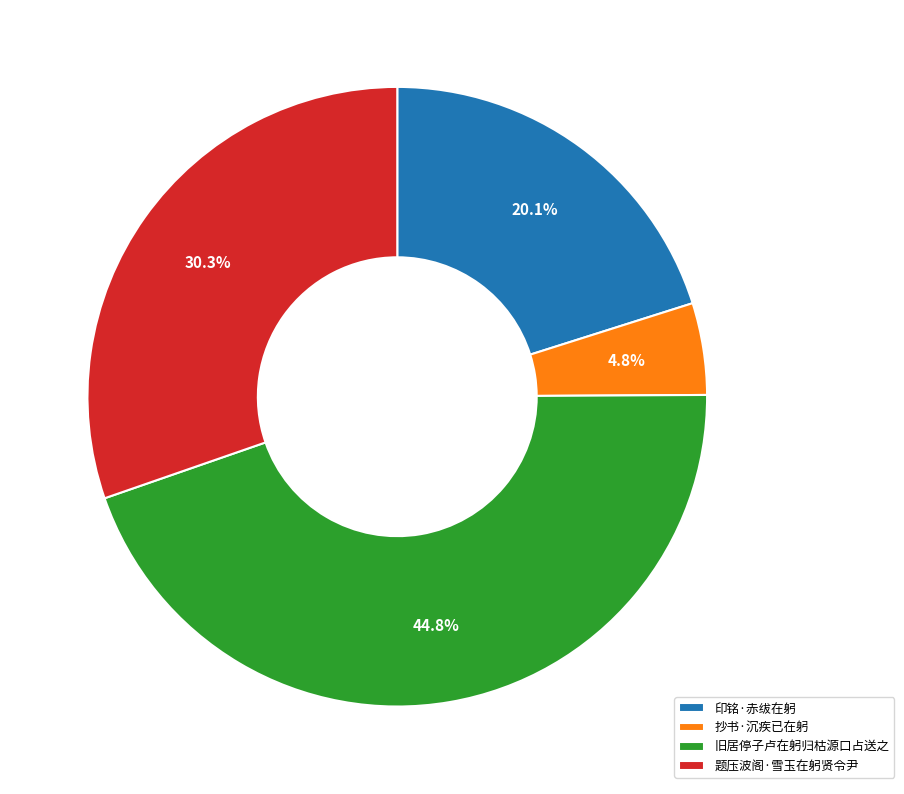

What is the total percentage of 旧居停子卢在躬归枯源口占送之 and 印铭·赤绂在躬?

64.9%